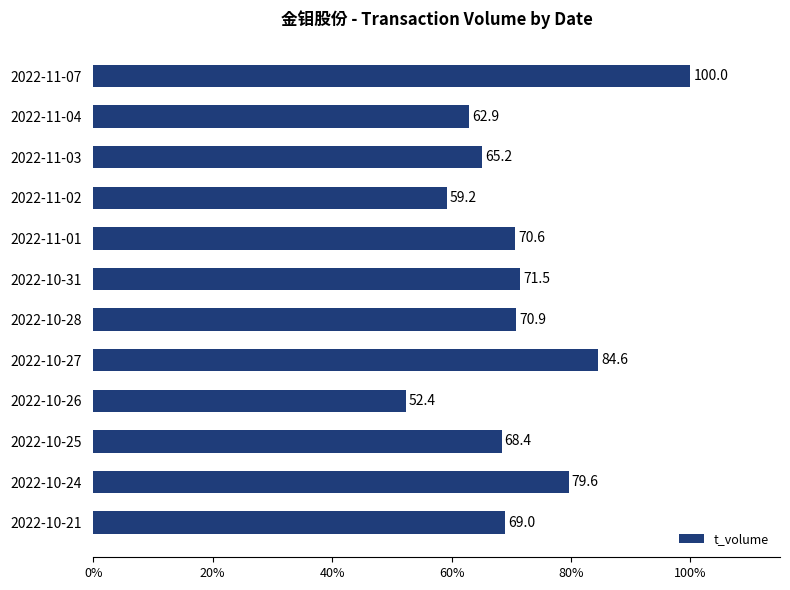

Is it true that the value at 2022-11-03 is 105.3?

False